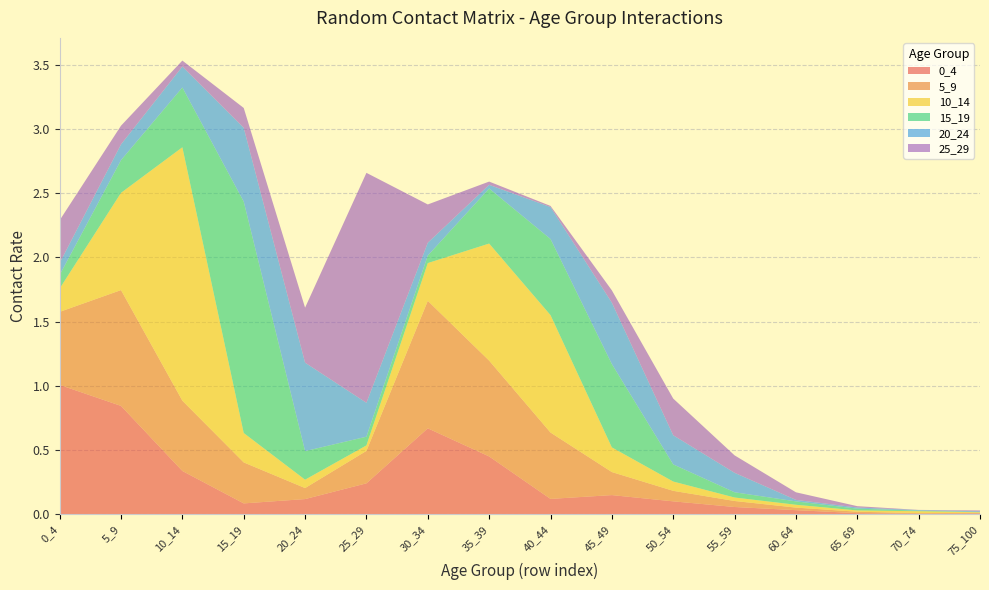

Reading left to right, transcribe all the data shown in this chart.

0_4: 1.0	0.8	0.3	0.1	0.1	0.2	0.7	0.5	0.1	0.1	0.1	0.1	0.0	0.0	0.0	0.0
5_9: 0.6	0.9	0.5	0.3	0.1	0.3	1.0	0.7	0.5	0.2	0.1	0.0	0.0	0.0	0.0	0.0
10_14: 0.2	0.8	2.0	0.2	0.1	0.0	0.3	0.9	0.9	0.2	0.1	0.0	0.0	0.0	0.0	0.0
15_19: 0.1	0.3	0.5	1.8	0.2	0.1	0.1	0.4	0.6	0.6	0.1	0.0	0.0	0.0	0.0	0.0
20_24: 0.1	0.1	0.2	0.6	0.7	0.3	0.1	0.0	0.2	0.5	0.2	0.2	0.0	0.0	0.0	0.0
25_29: 0.3	0.1	0.0	0.2	0.4	1.8	0.3	0.0	0.0	0.1	0.3	0.1	0.1	0.0	0.0	0.0